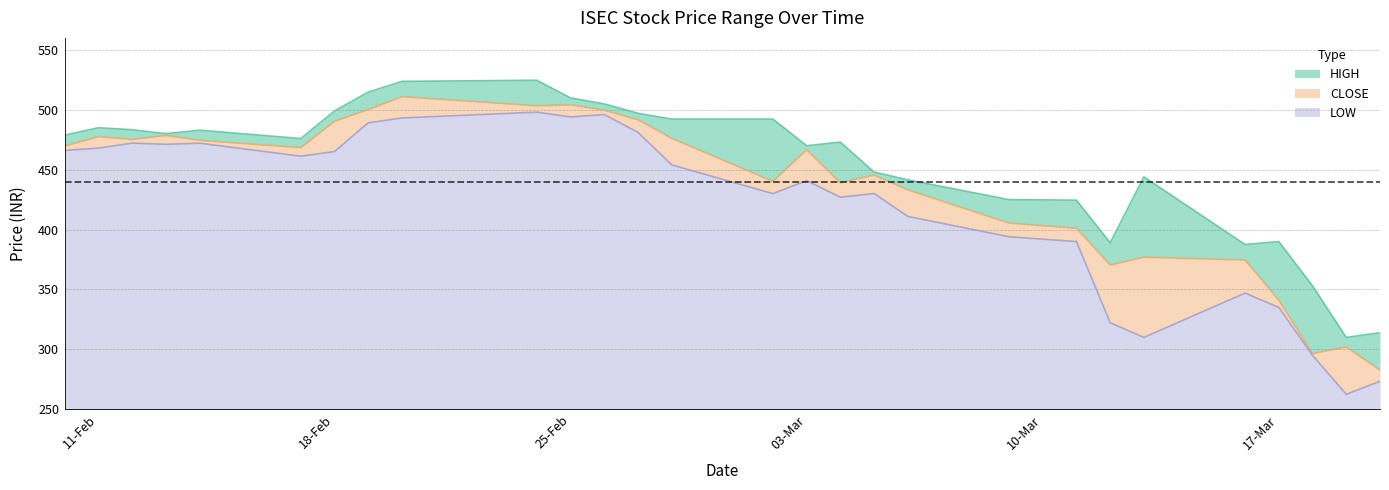

What position from the left is 20-MAR-2020?

28